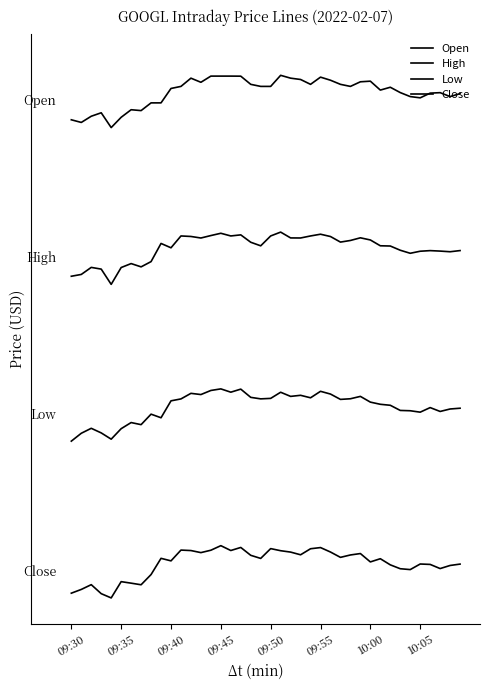

Does the chart have visible grid lines?

No